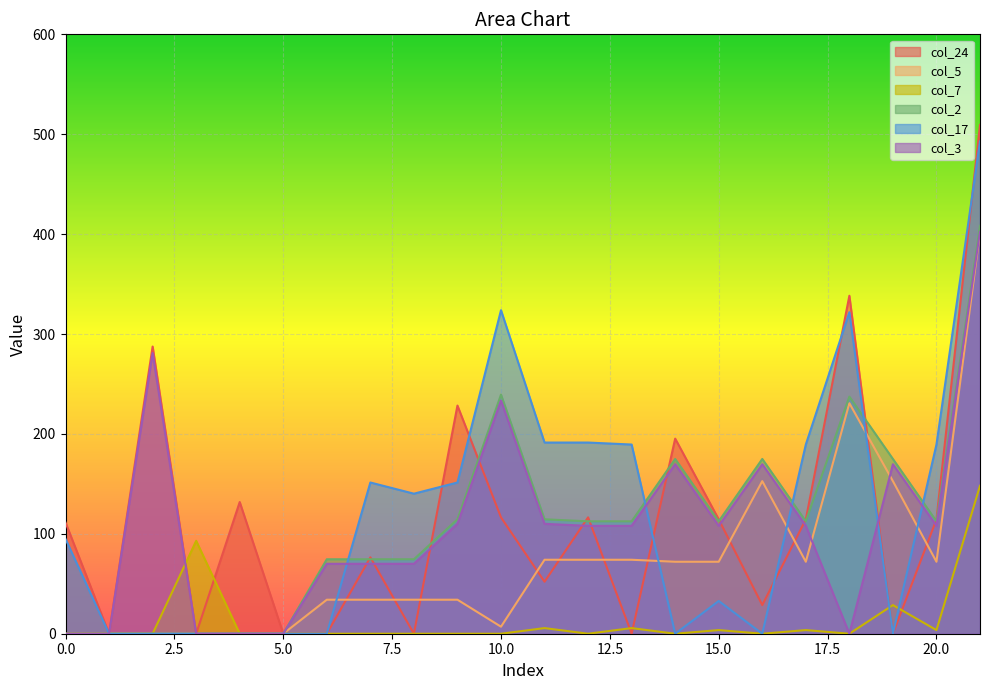

What is the spread (max minus min) of values at 21?

361.2